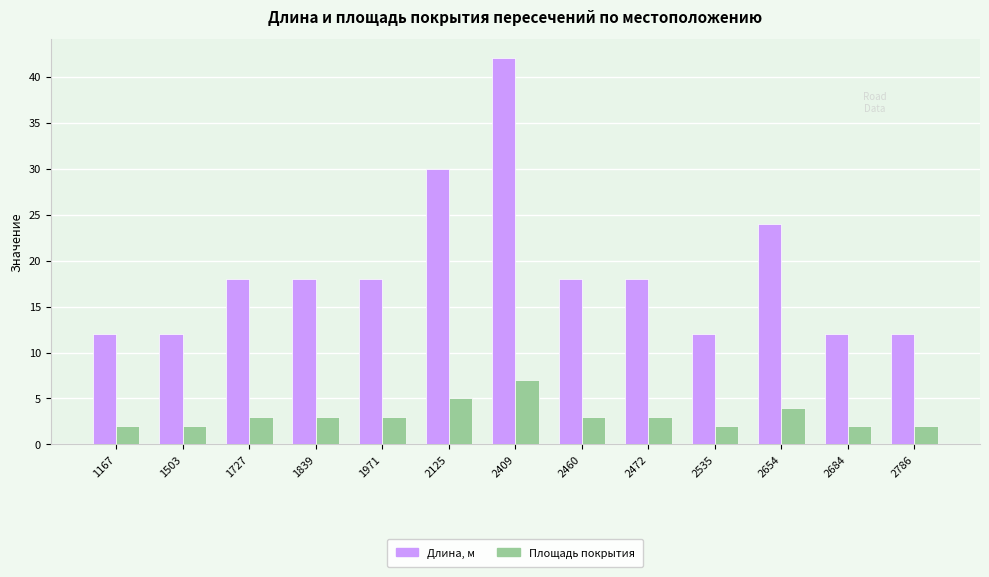

What are all the series names shown in the legend?

Длина, м, Площадь покрытия